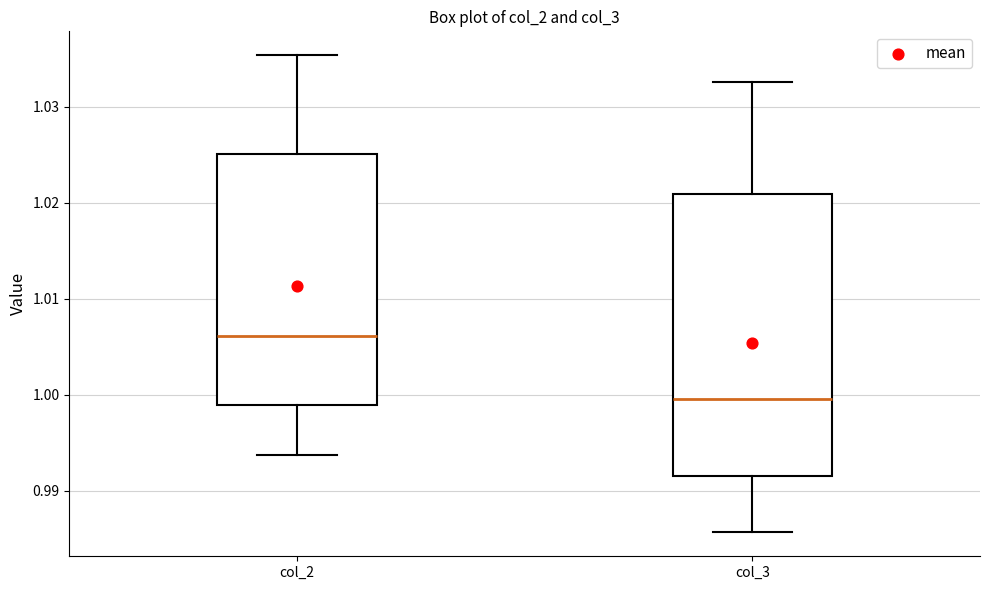

Where does the median line of the box for col_2 sit on the y-axis? The values are not printed on the chart, so give them approximately, as read against the axis.

1.006